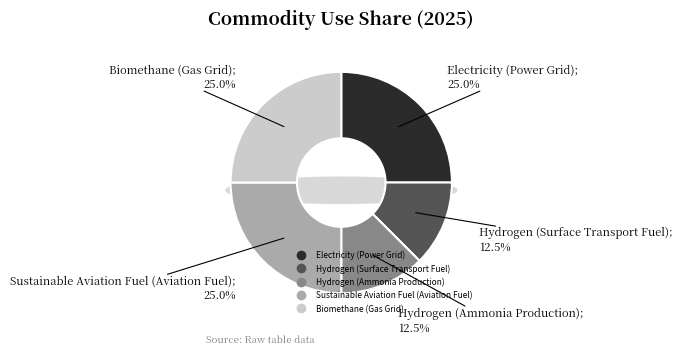

To the nearest percent, what is the difference between the largest and smallest slice percentages?

12%